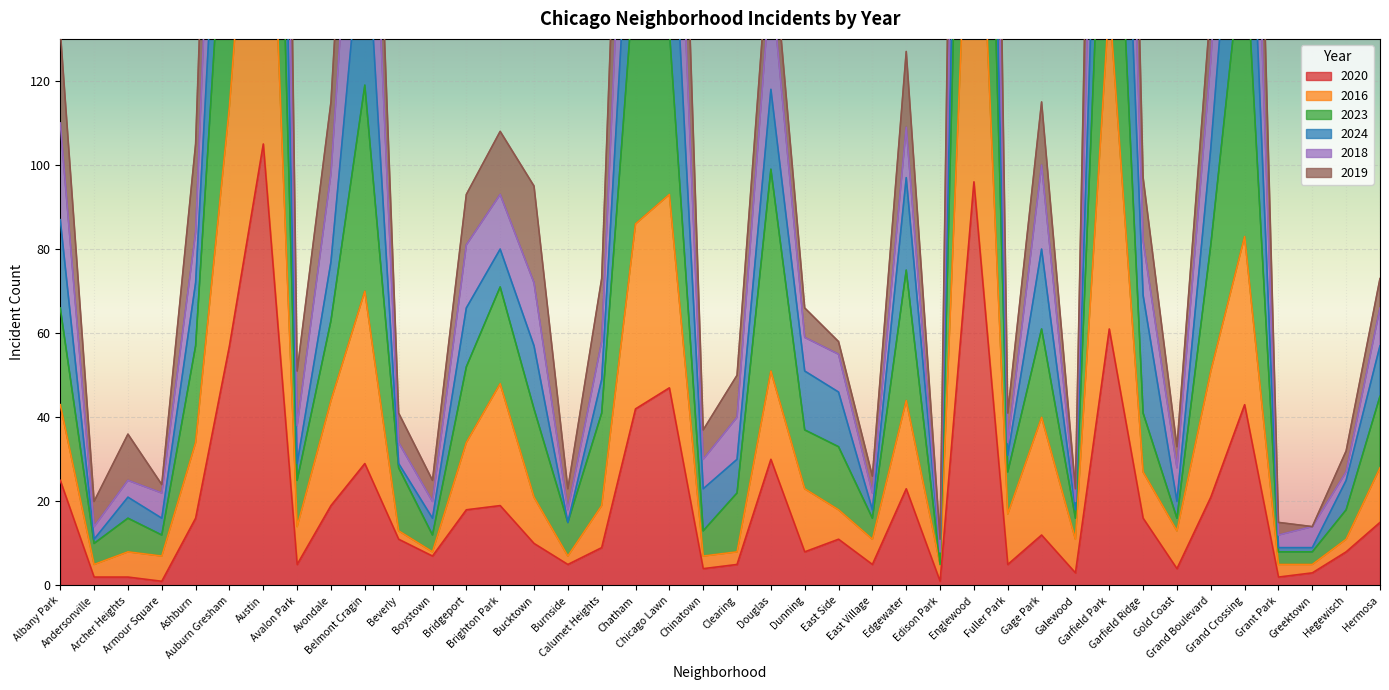

Which series has the largest total across all categories?

2019